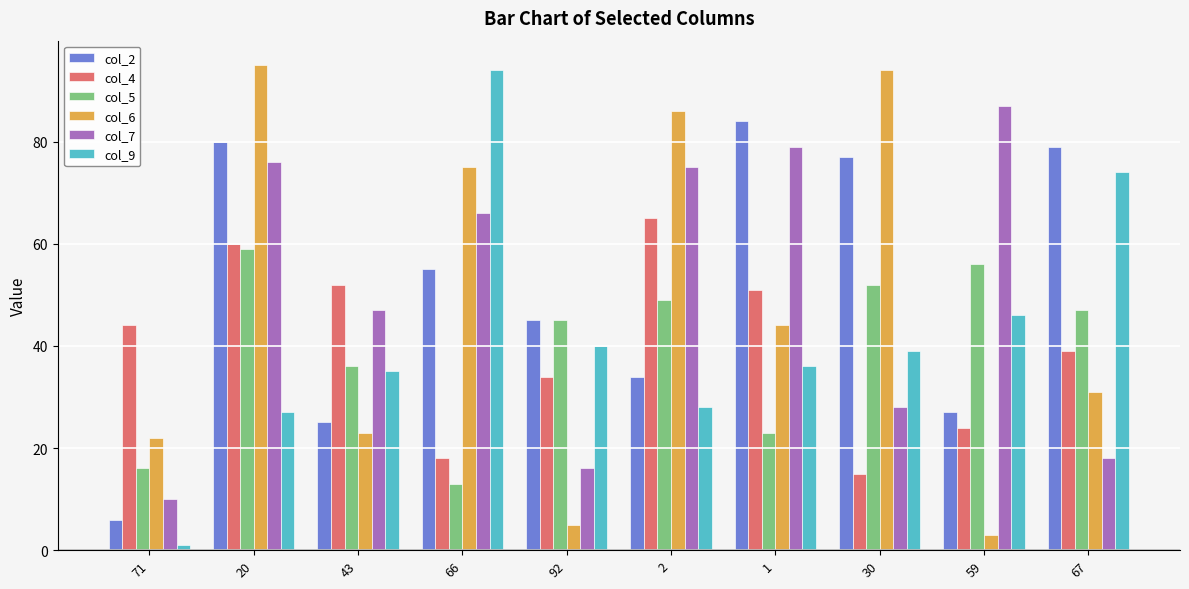

Which series changed the most between 71 and 1?

col_2